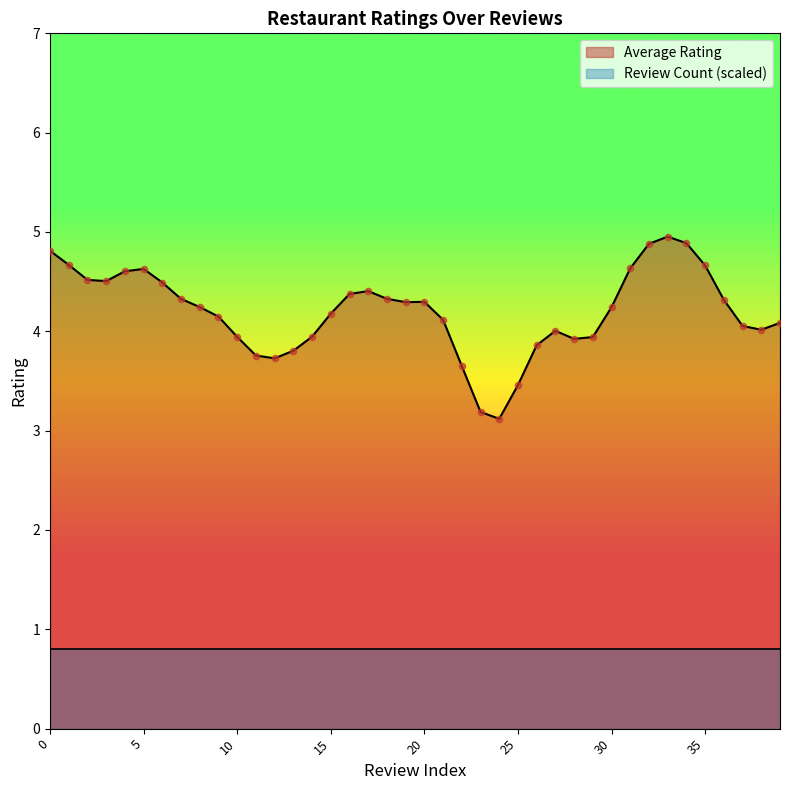

What is the total value across all series at 35?

6